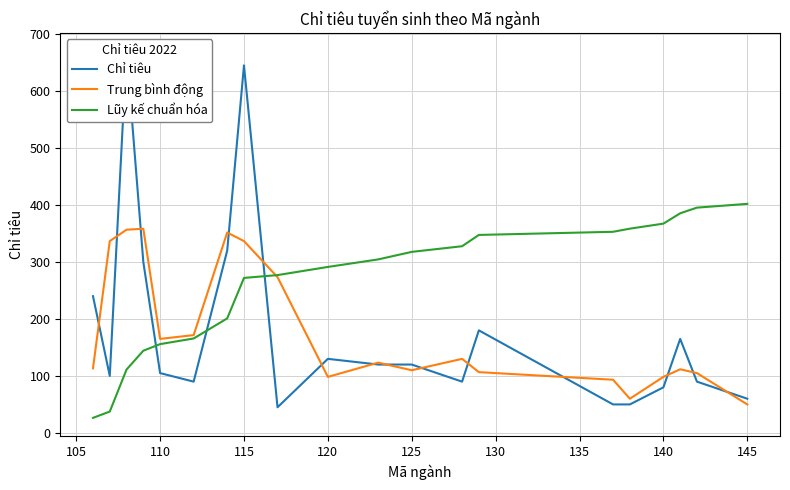

True or false: Lũy kế chuẩn hóa has a value of 108.7 at 140.

False